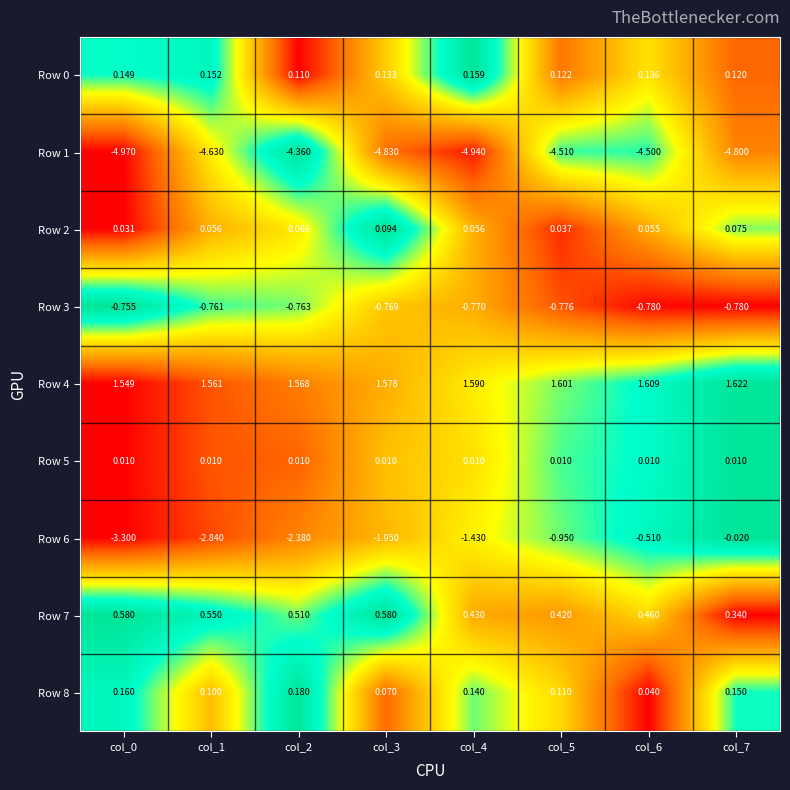

Count the number of data series in this chart.

9